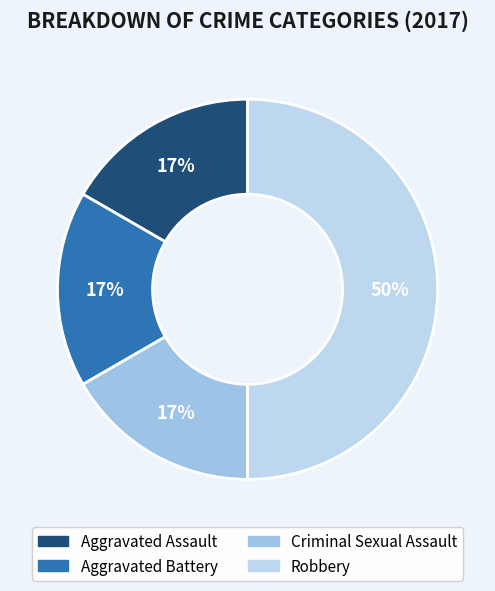

The Aggravated Assault slice represents 17% of the pie. True or false?

True